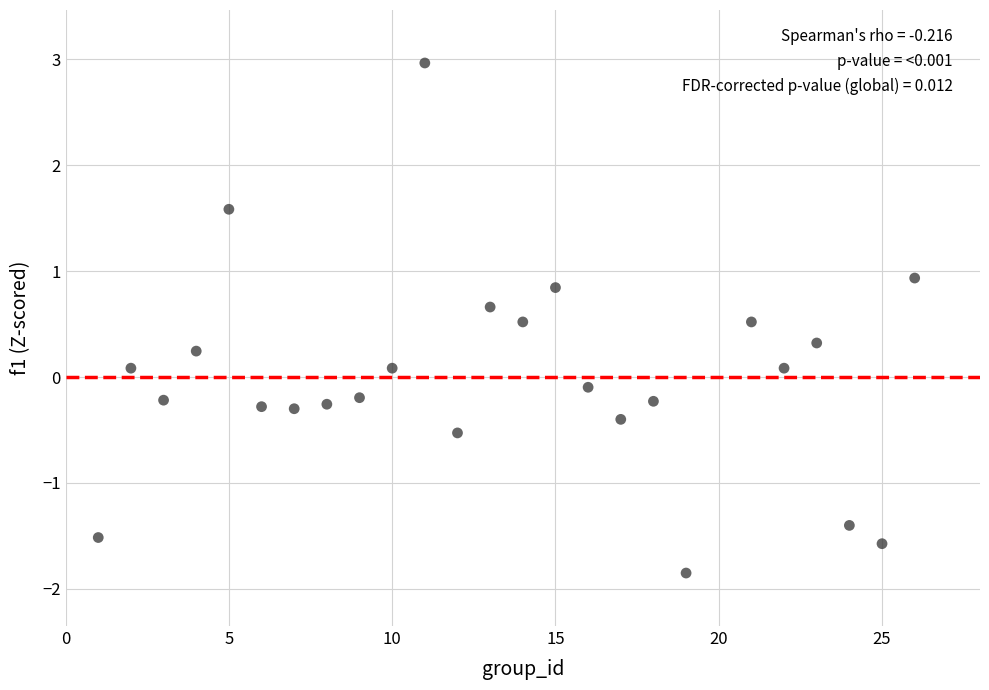

What is the range of Y values (max minus min)?

4.8